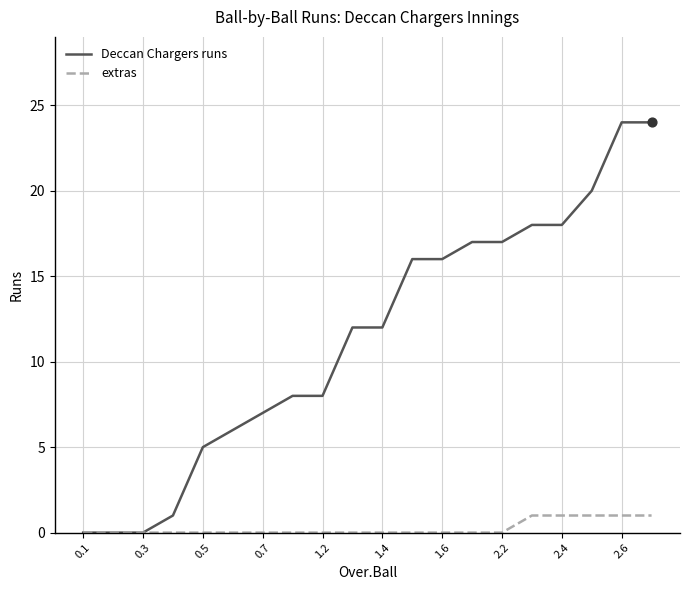

Which series has the largest total across all categories?

Deccan Chargers runs